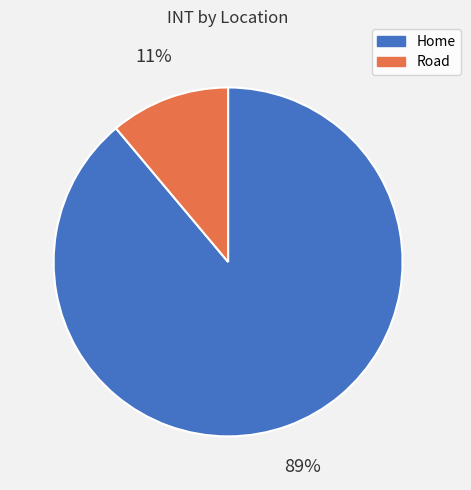

To the nearest percent, what portion does Road represent?

11%